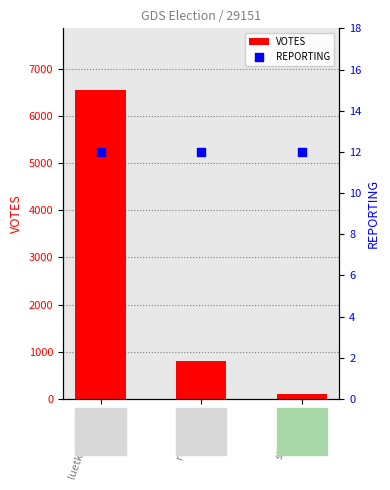

At how many categories does at least one series exceed 4226?

1